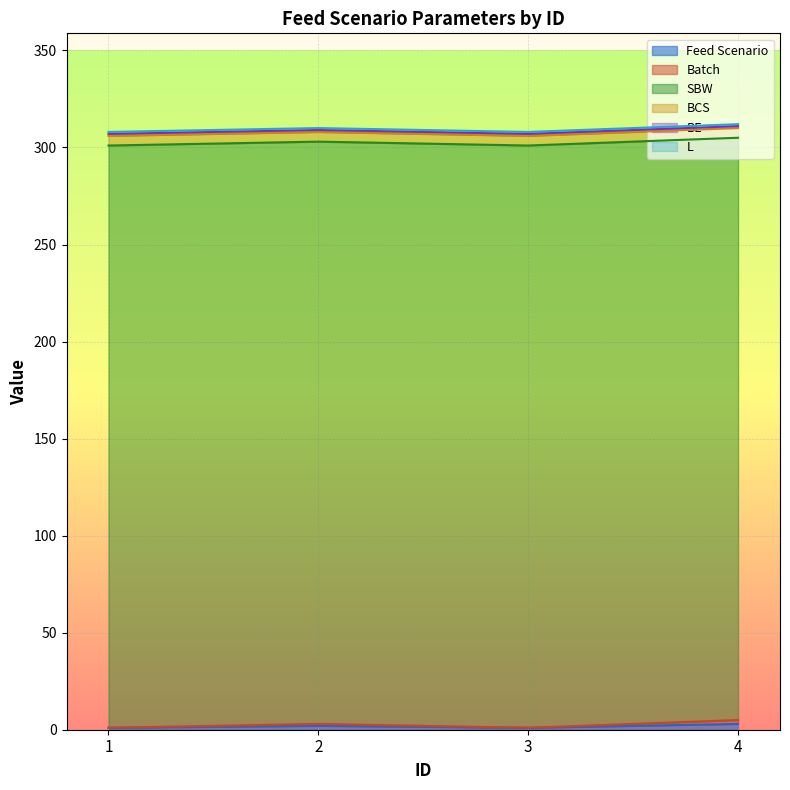

Reading left to right, list all the values displayed in this chart.

Feed Scenario: 1=1	2=2	3=1	4=3
Batch: 1=0	2=1	3=0	4=2
SBW: 1=300	2=300	3=300	4=300
BCS: 1=5	2=5	3=5	4=5
BE: 1=1	2=1	3=1	4=1
L: 1=1	2=1	3=1	4=1